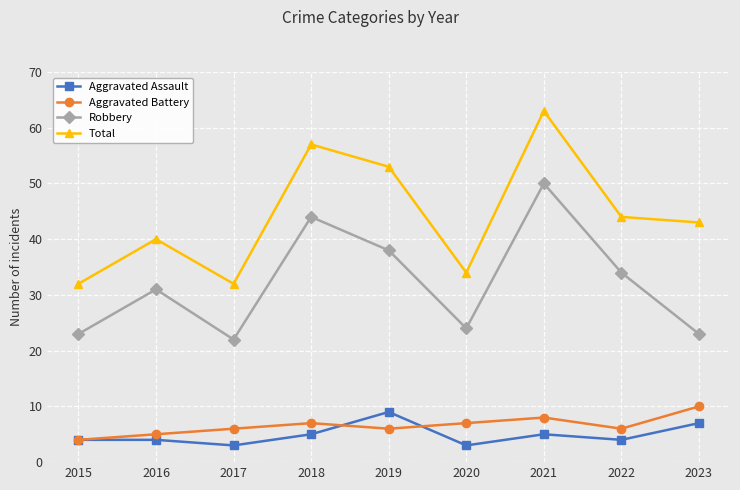

Where is the first local minimum for Total?

2017